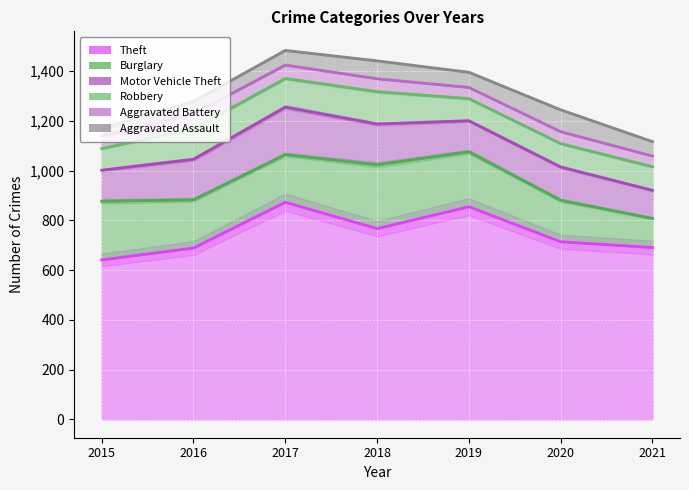

Reading left to right, list all the values displayed in this chart.

Theft: 2015=641	2016=689	2017=873	2018=767	2019=855	2020=714	2021=691
Burglary: 2015=236	2016=194	2017=192	2018=257	2019=221	2020=167	2021=117
Motor Vehicle Theft: 2015=125	2016=163	2017=191	2018=164	2019=125	2020=134	2021=113
Robbery: 2015=87	2016=123	2017=115	2018=130	2019=89	2020=94	2021=95
Aggravated Battery: 2015=50	2016=60	2017=54	2018=52	2019=45	2020=48	2021=43
Aggravated Assault: 2015=31	2016=50	2017=59	2018=72	2019=61	2020=88	2021=58